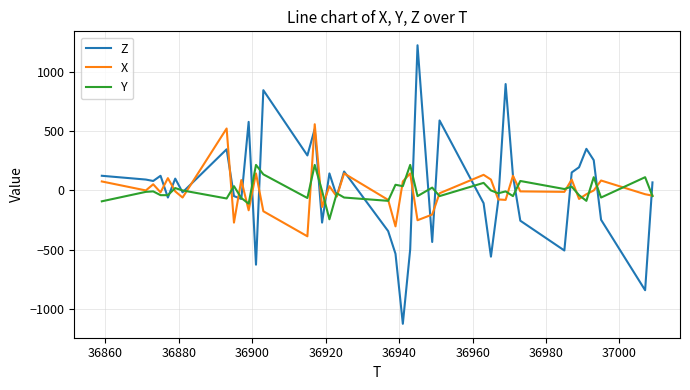

What is the average value of the X series?

-1